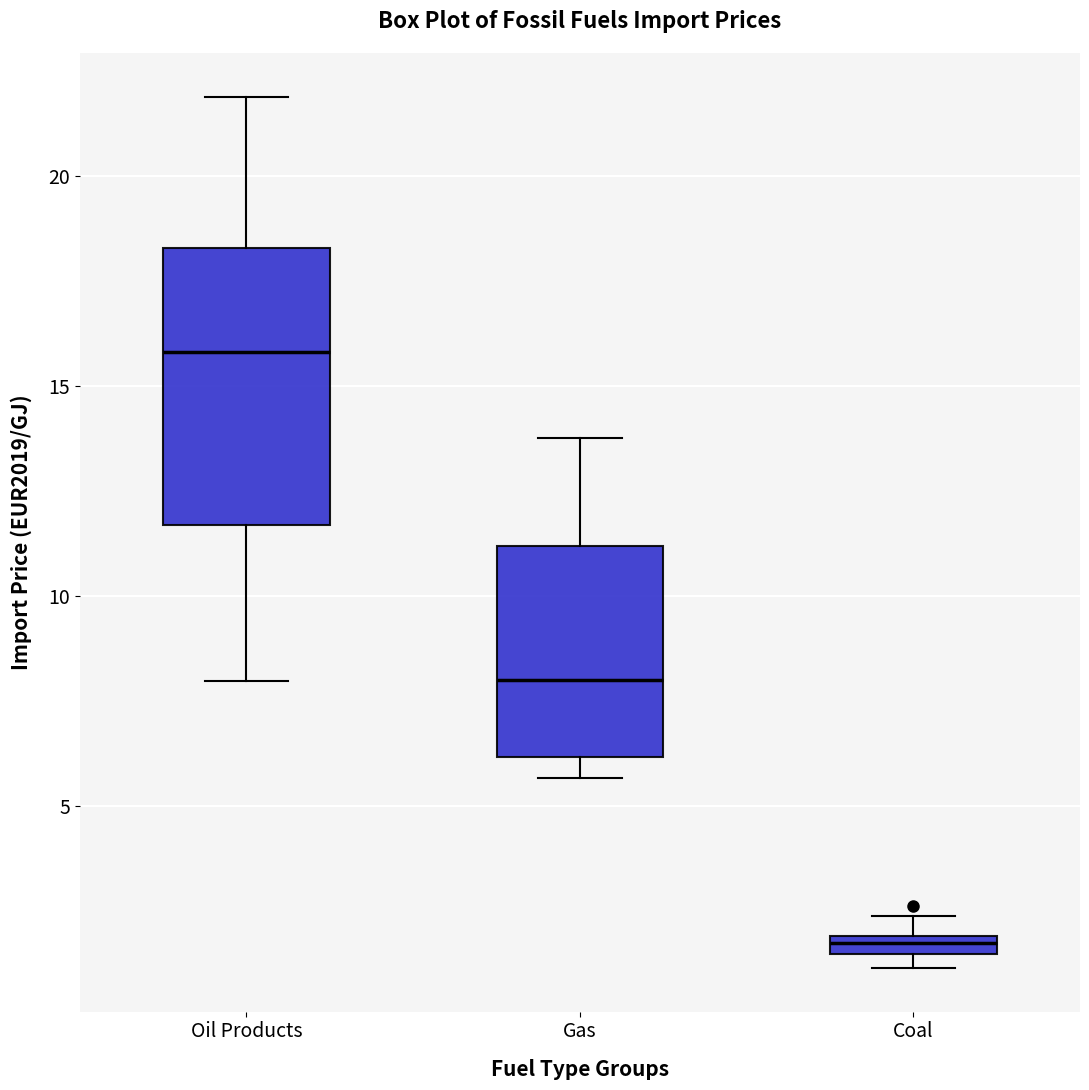

Which box is the tallest, from its lower edge to its upper edge?

Oil Products